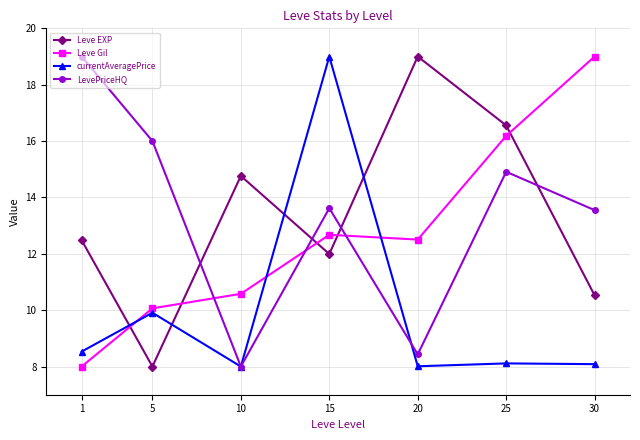

Where is the first local maximum for Leve EXP?

10